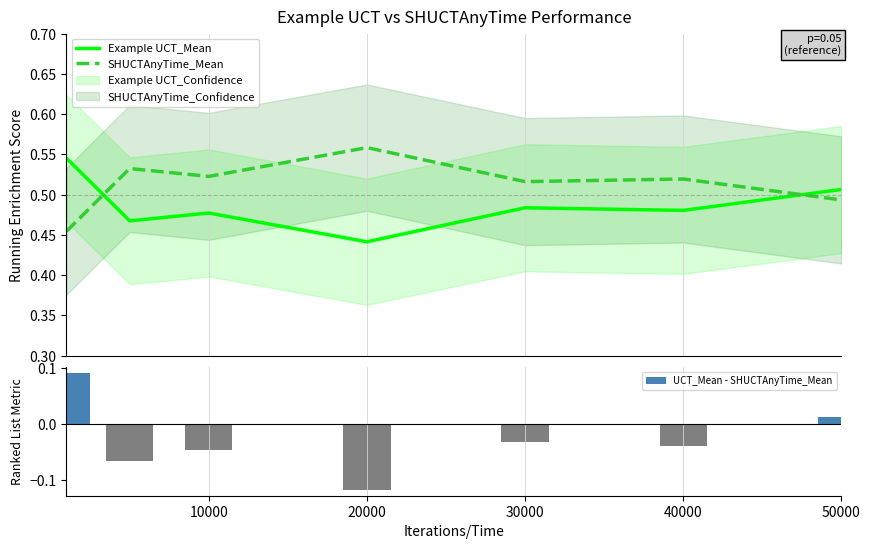

Rank the series by their maximum value, from lowest to highest.

UCT_Mean - SHUCTAnyTime_Mean, Example UCT_Mean, SHUCTAnyTime_Mean